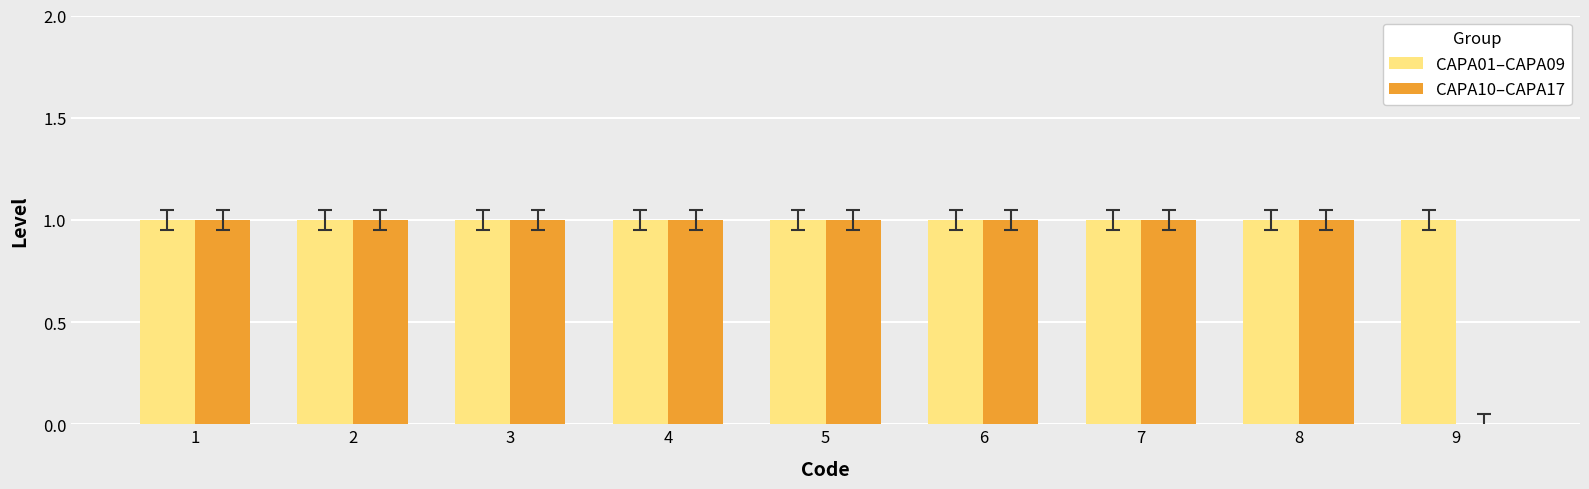

The value of CAPA01–CAPA09 at 9 is 0. True or false?

False